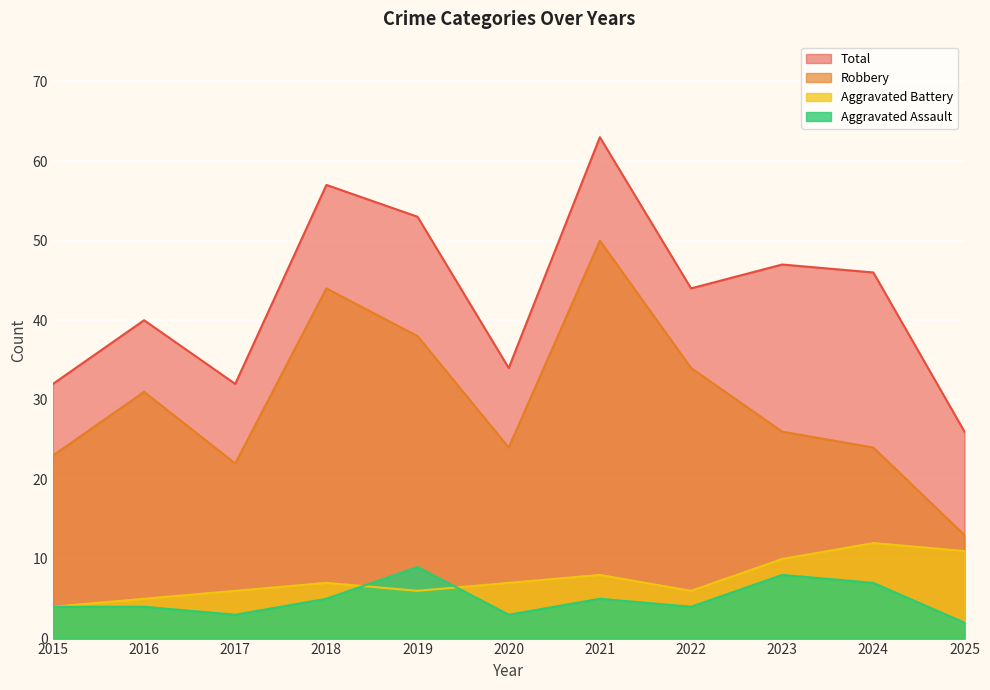

Reading left to right, what are all the values shown in this chart?

Aggravated Assault: 2015=4	2016=4	2017=3	2018=5	2019=9	2020=3	2021=5	2022=4	2023=8	2024=7	2025=2
Aggravated Battery: 2015=4	2016=5	2017=6	2018=7	2019=6	2020=7	2021=8	2022=6	2023=10	2024=12	2025=11
Robbery: 2015=23	2016=31	2017=22	2018=44	2019=38	2020=24	2021=50	2022=34	2023=26	2024=24	2025=13
Total: 2015=32	2016=40	2017=32	2018=57	2019=53	2020=34	2021=63	2022=44	2023=47	2024=46	2025=26